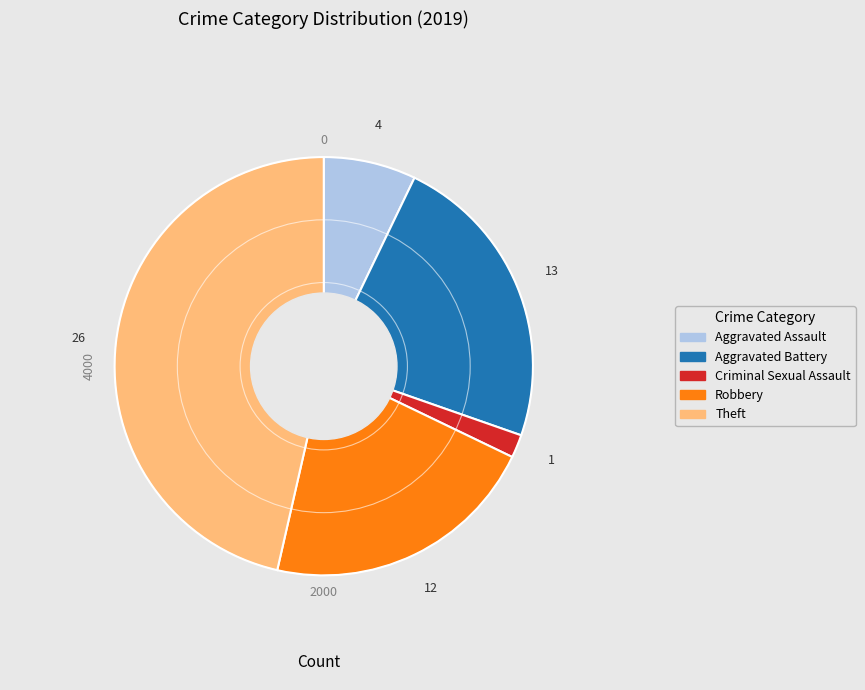

How many segments does this pie chart have?

5